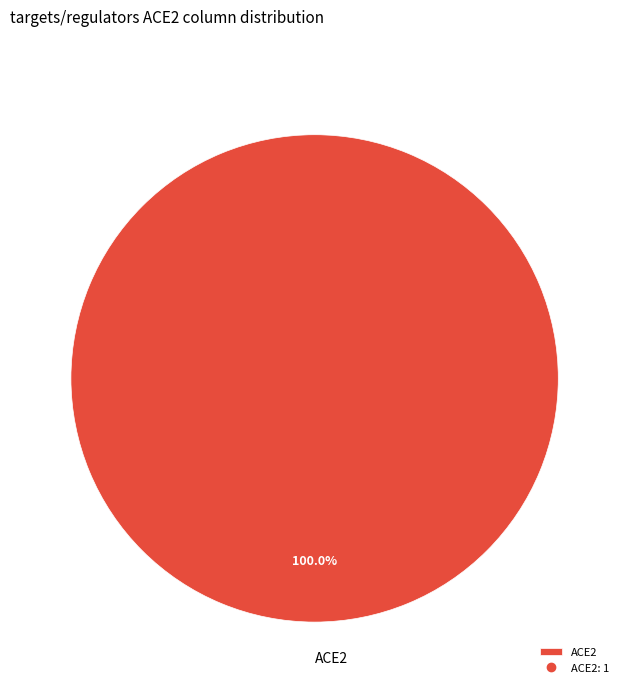

Count the number of slices in the pie.

1